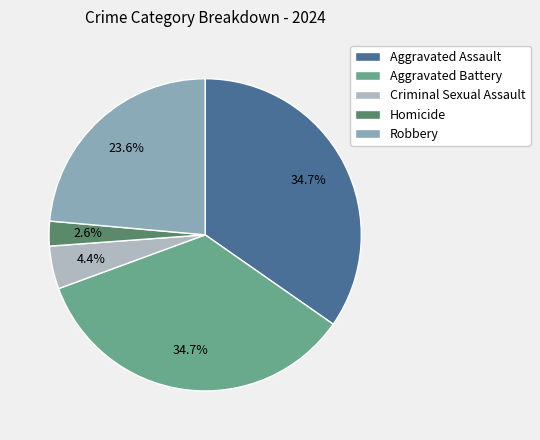

Which slice is the smallest?

Homicide